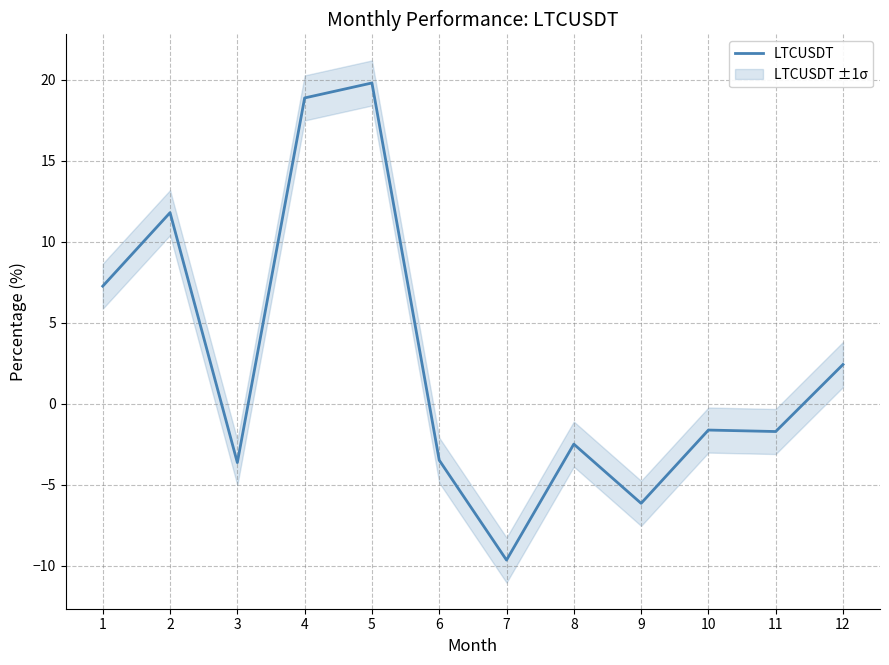

Rank the categories by value from highest to lowest.

5, 4, 2, 1, 12, 10, 11, 8, 6, 3, 9, 7